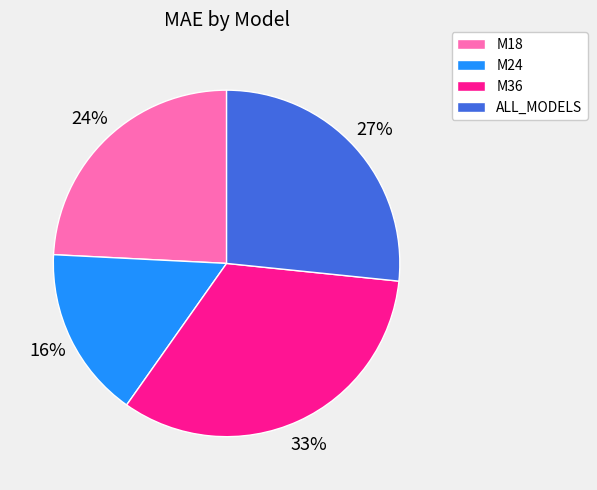

Rank the categories by value from highest to lowest.

M36, ALL_MODELS, M18, M24